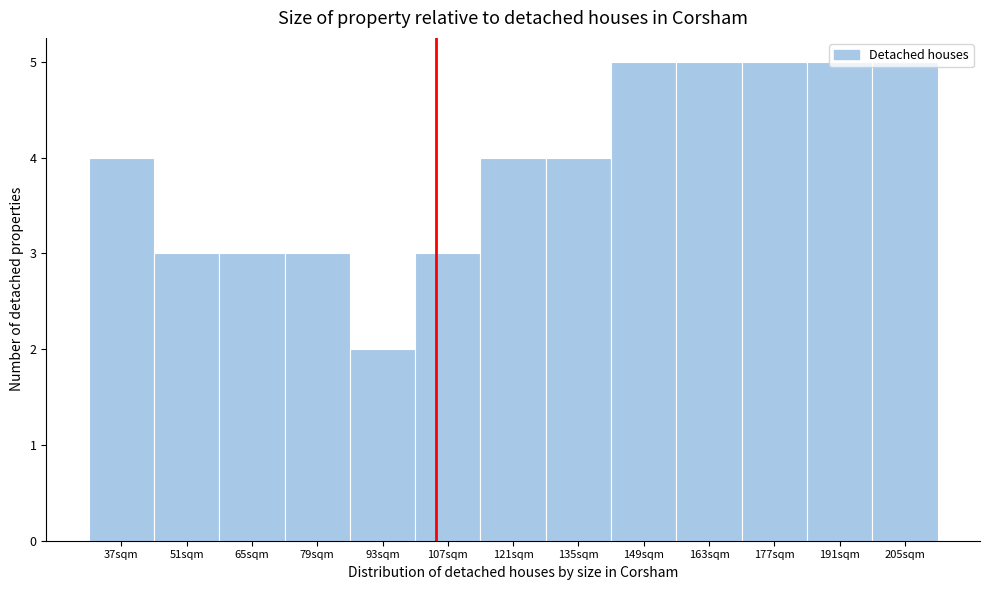

What is the difference between the maximum and minimum values?

3